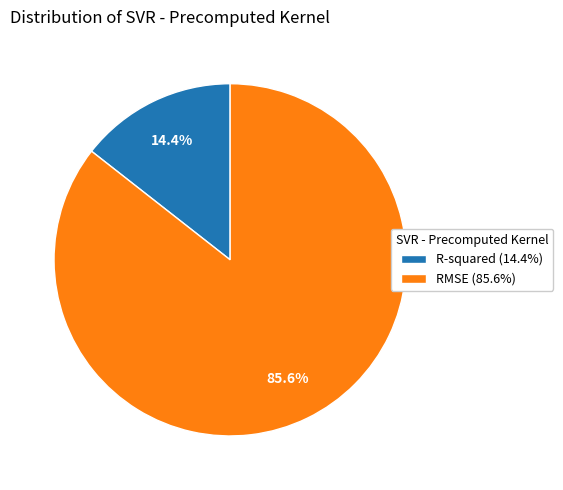

What percentage is NOT represented by R-squared (14.4%)?

85.6%